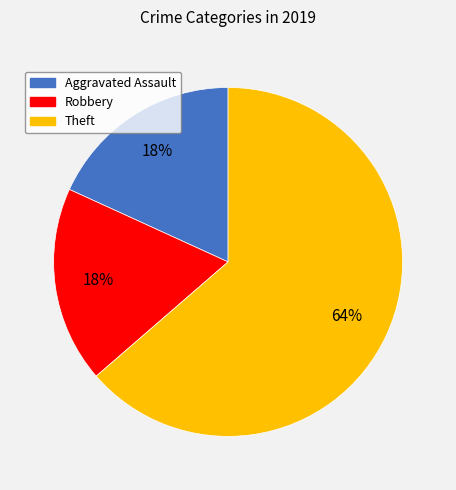

To the nearest percent, what is the average slice percentage?

33%